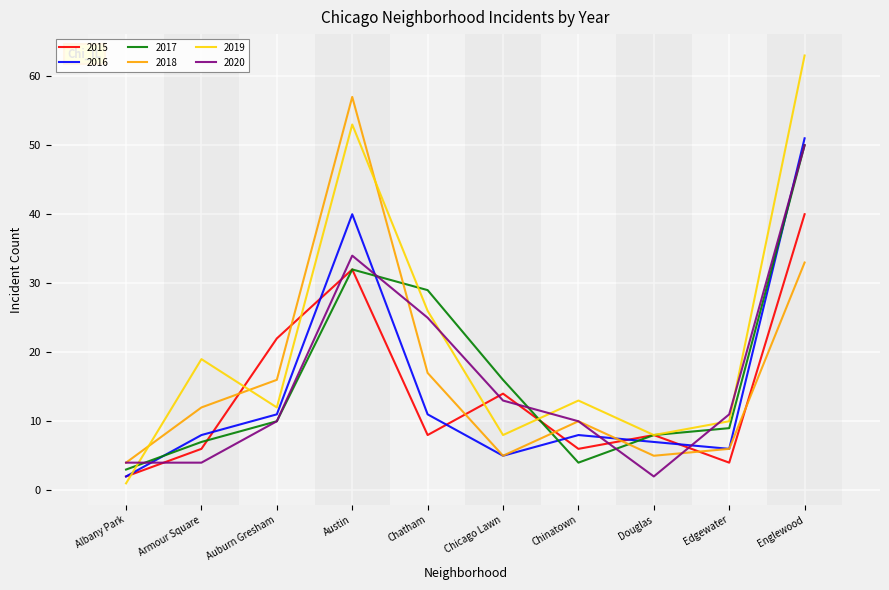

What is the spread (max minus min) of values at Edgewater?

7